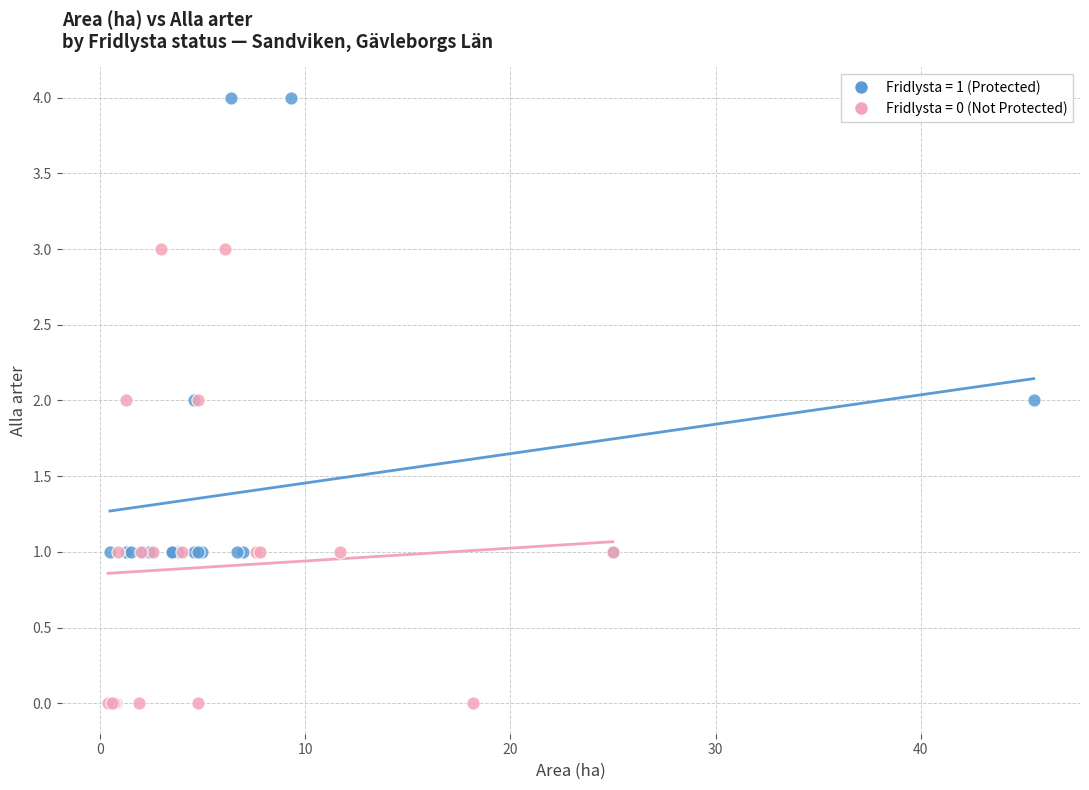

Which series contains the highest Y value?

Fridlysta = 1 (Protected)